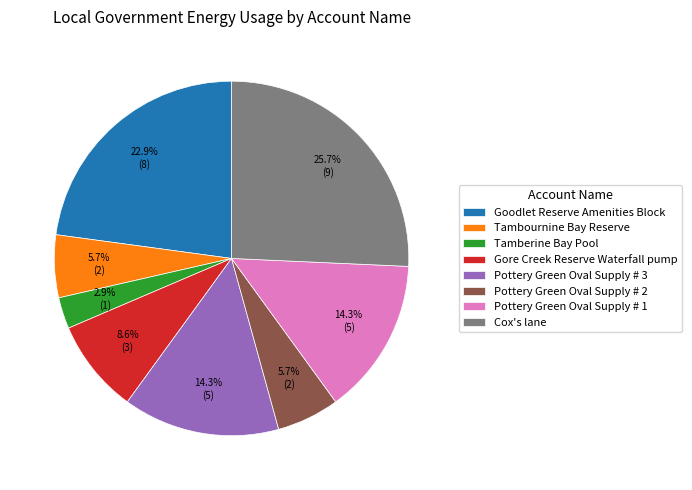

What is the smallest slice in the pie chart?

Tamberine Bay Pool